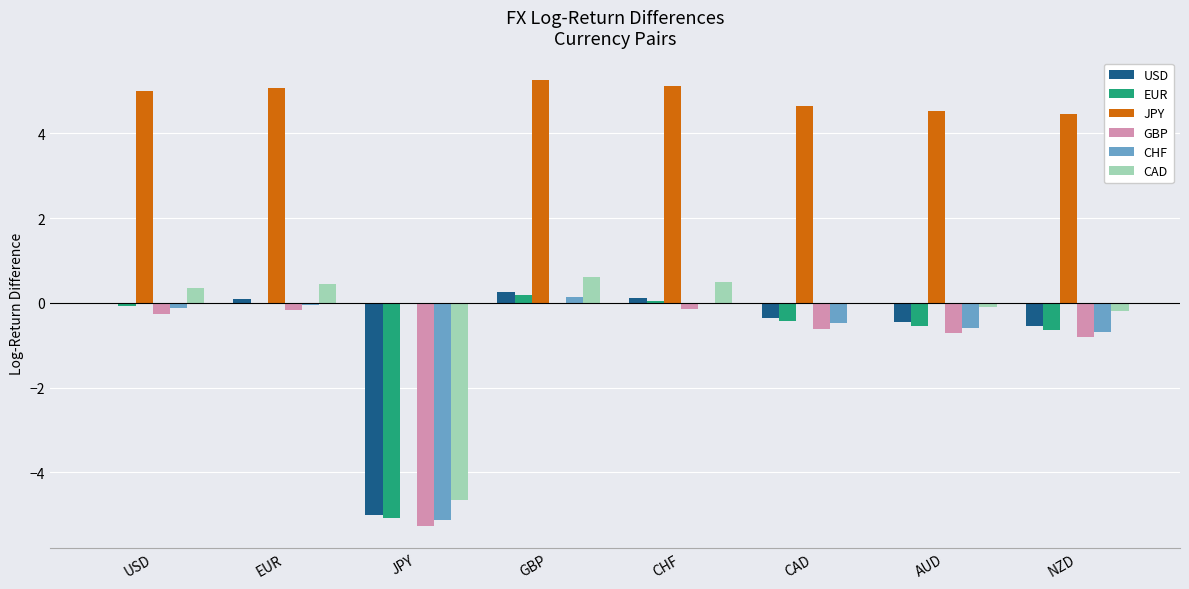

Which label corresponds to the largest value in the chart?

GBP